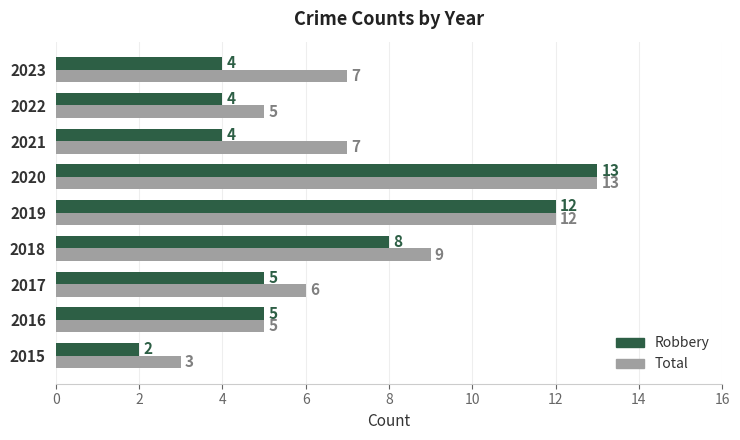

What is the difference between the maximum and minimum values in the Robbery series?

11